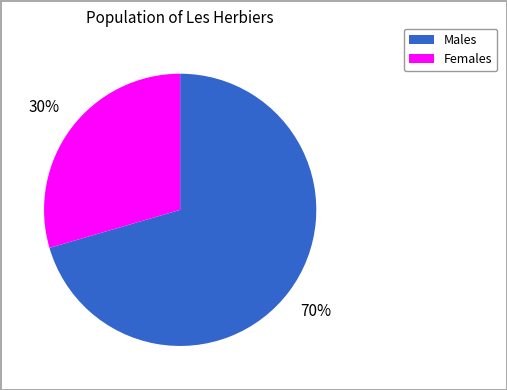

To the nearest percent, what percentage of the pie is Females?

30%